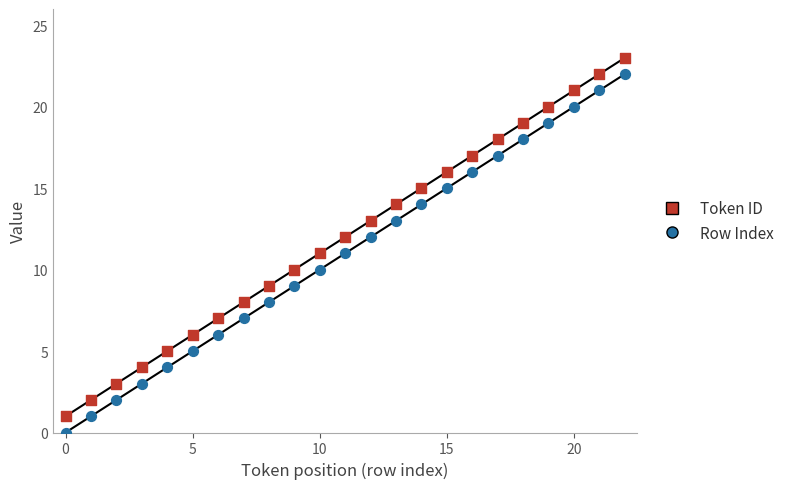

Across all data points, what is the range of Y values (max minus min)?

23